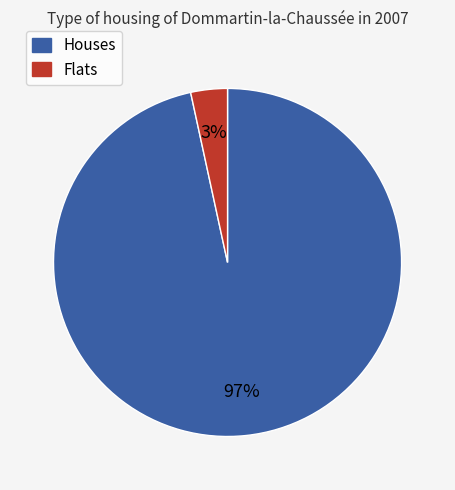

How many slices are in this pie chart?

2